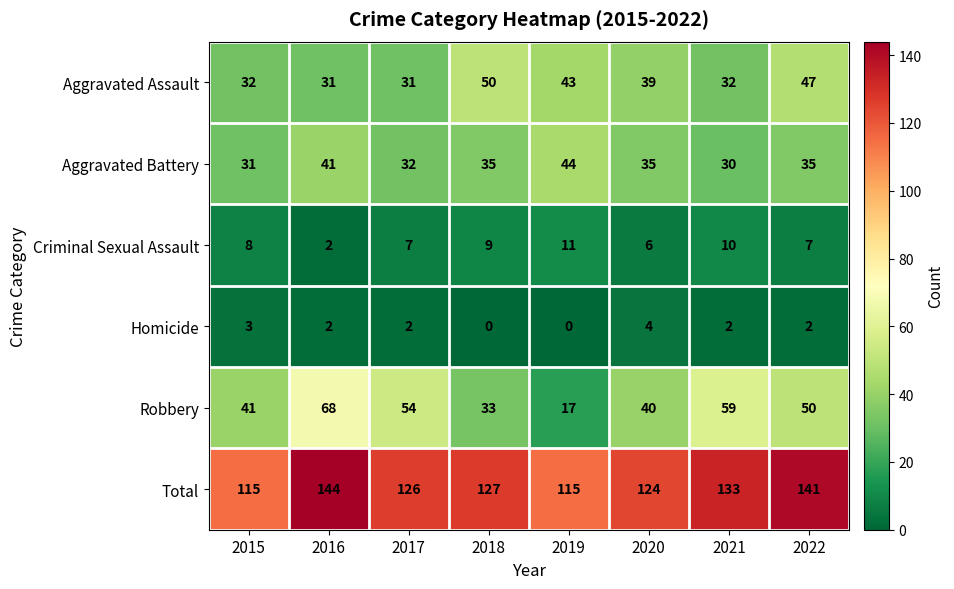

List the series in order of their peak value, highest first.

Total, Robbery, Aggravated Assault, Aggravated Battery, Criminal Sexual Assault, Homicide